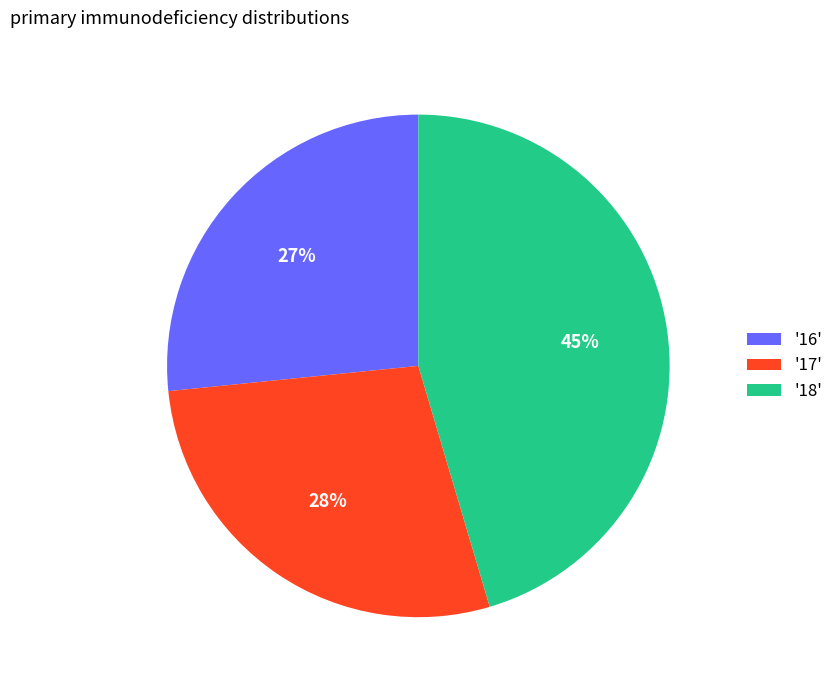

To the nearest percent, what is the average slice percentage?

33%